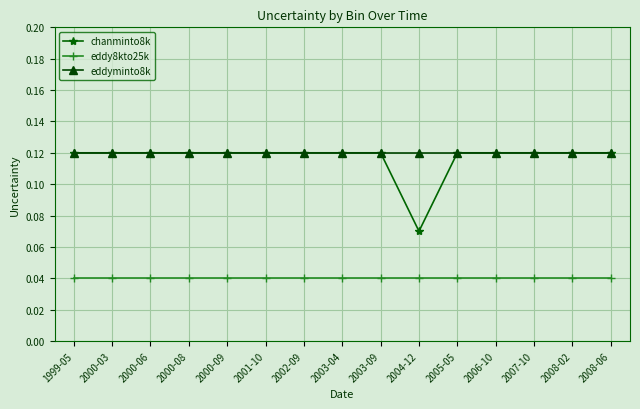

What is the sum of all eddyminto8k values?

1.8